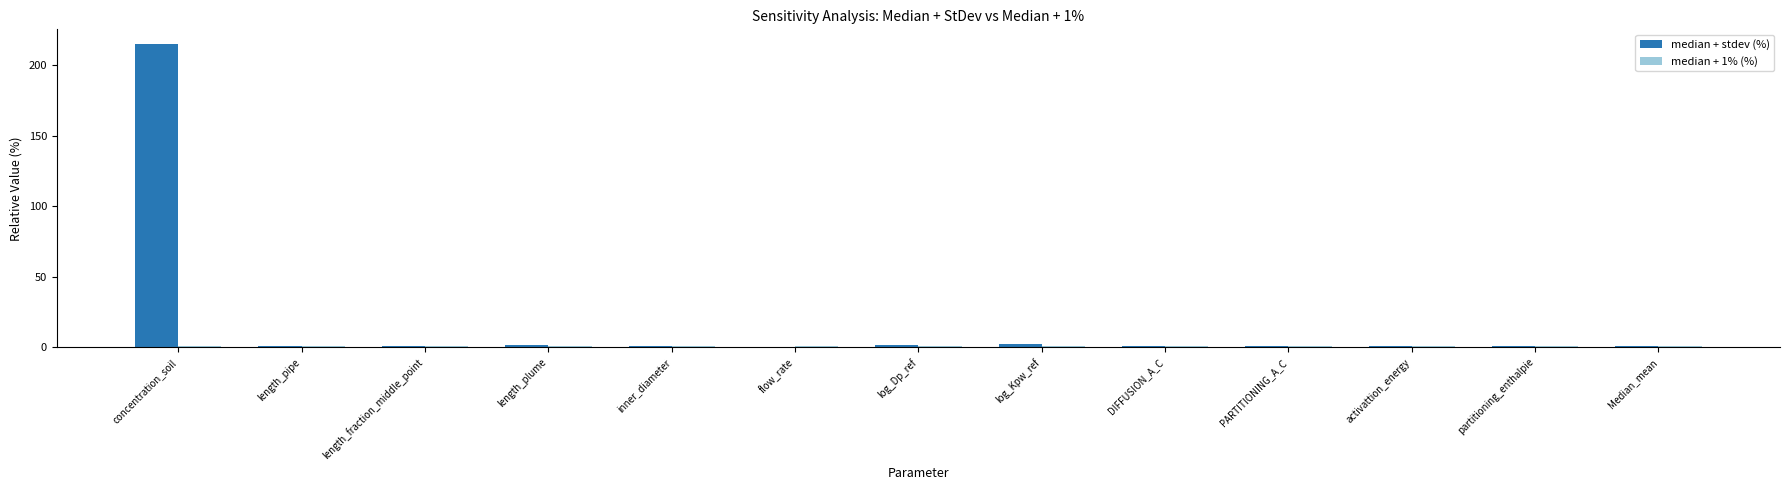

At which category is the sum across all series the highest?

concentration_soil